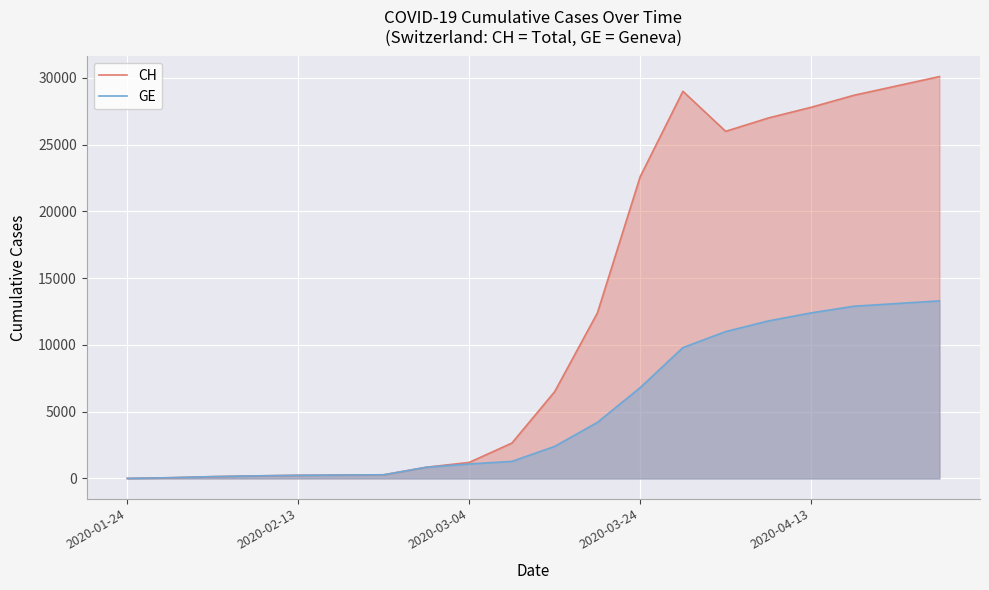

Is it true that GE equals 7152 at 11?

False